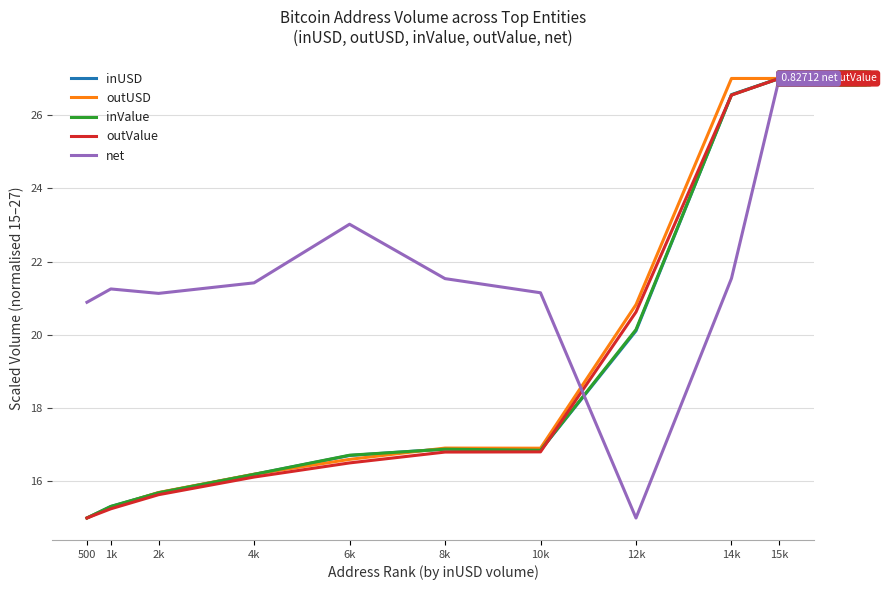

What is the spread (max minus min) of values at 12k?

5.8